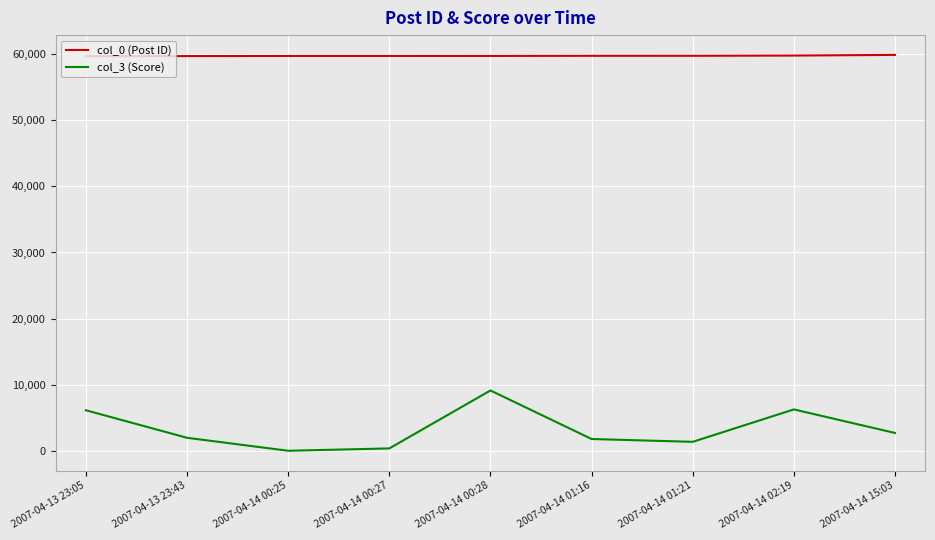

Which series has the largest range (max minus min)?

col_3 (Score)